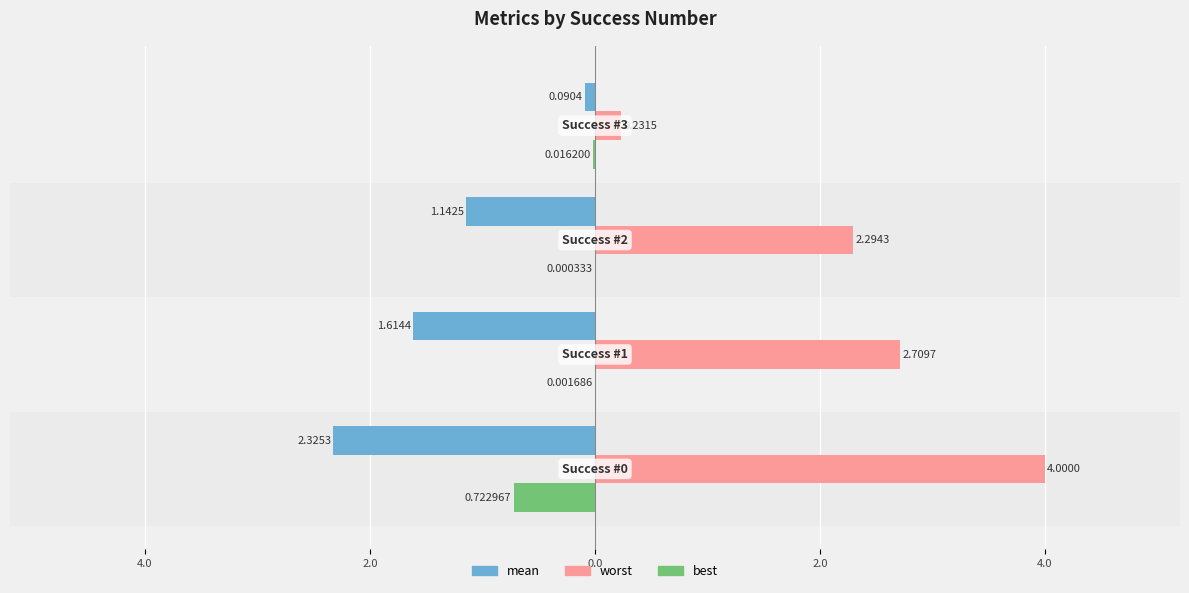

What is the value of the worst bar at the 2nd from the left?

2.7